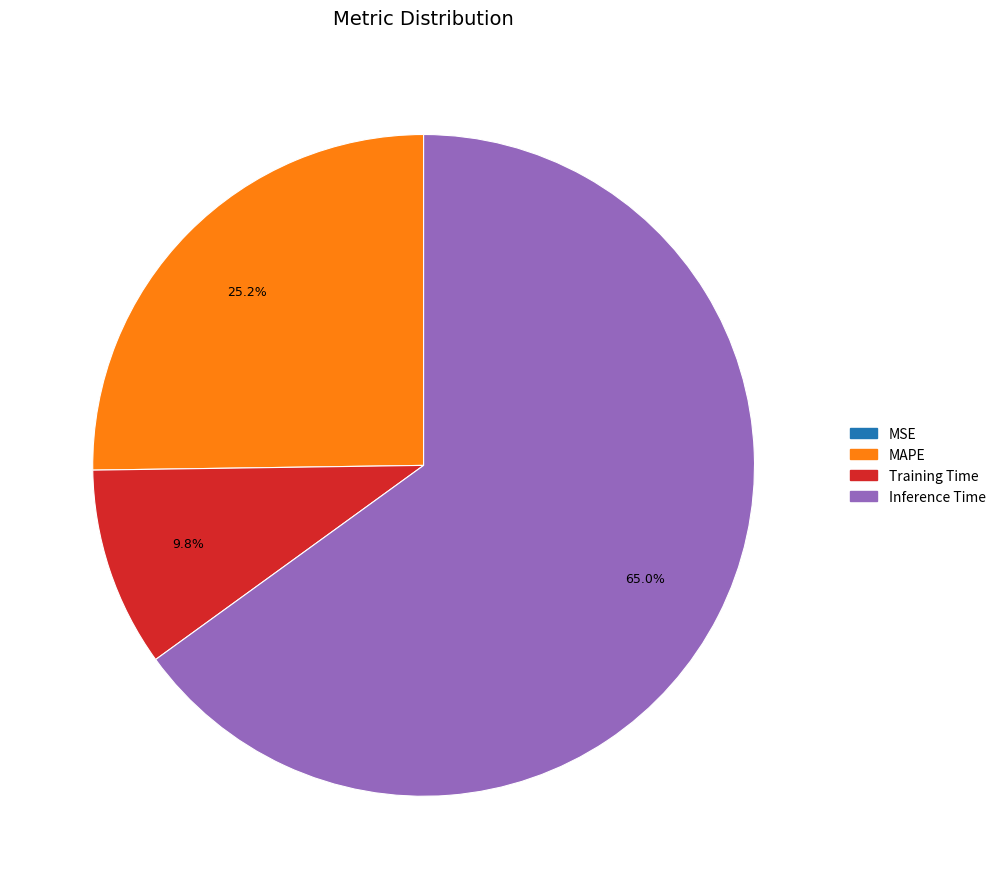

How much of the chart is everything except Inference Time?

35.0%